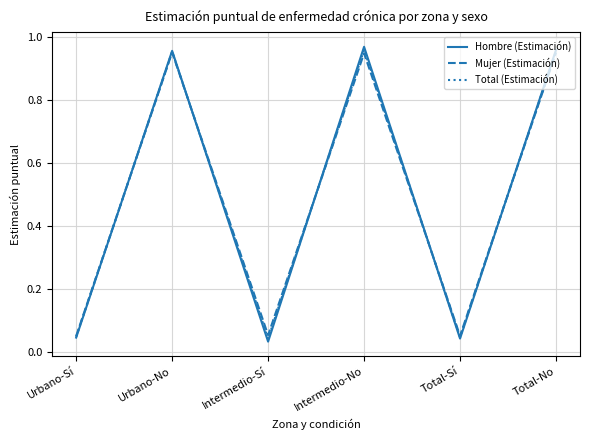

The value of Mujer (Estimación) at Intermedio-No is 0.4. True or false?

False